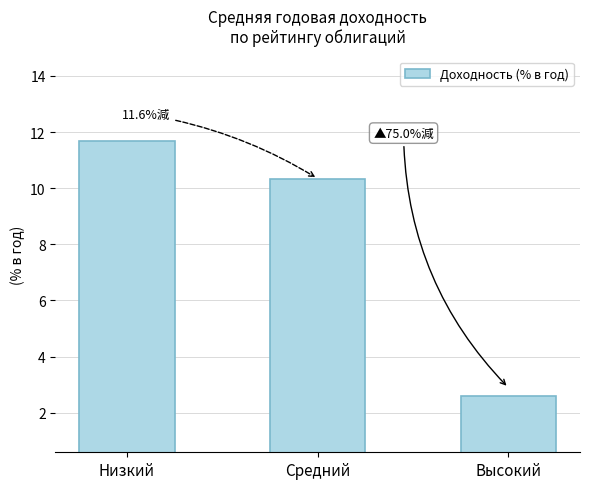

Does the chart contain any negative values?

No